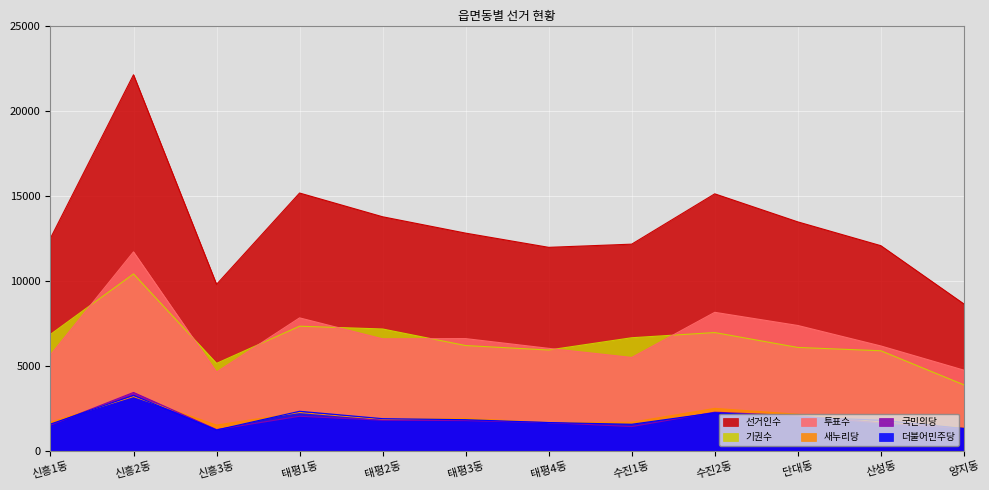

What is the sum of the 더불어민주당 values at 산성동 and 태평3동?

3658